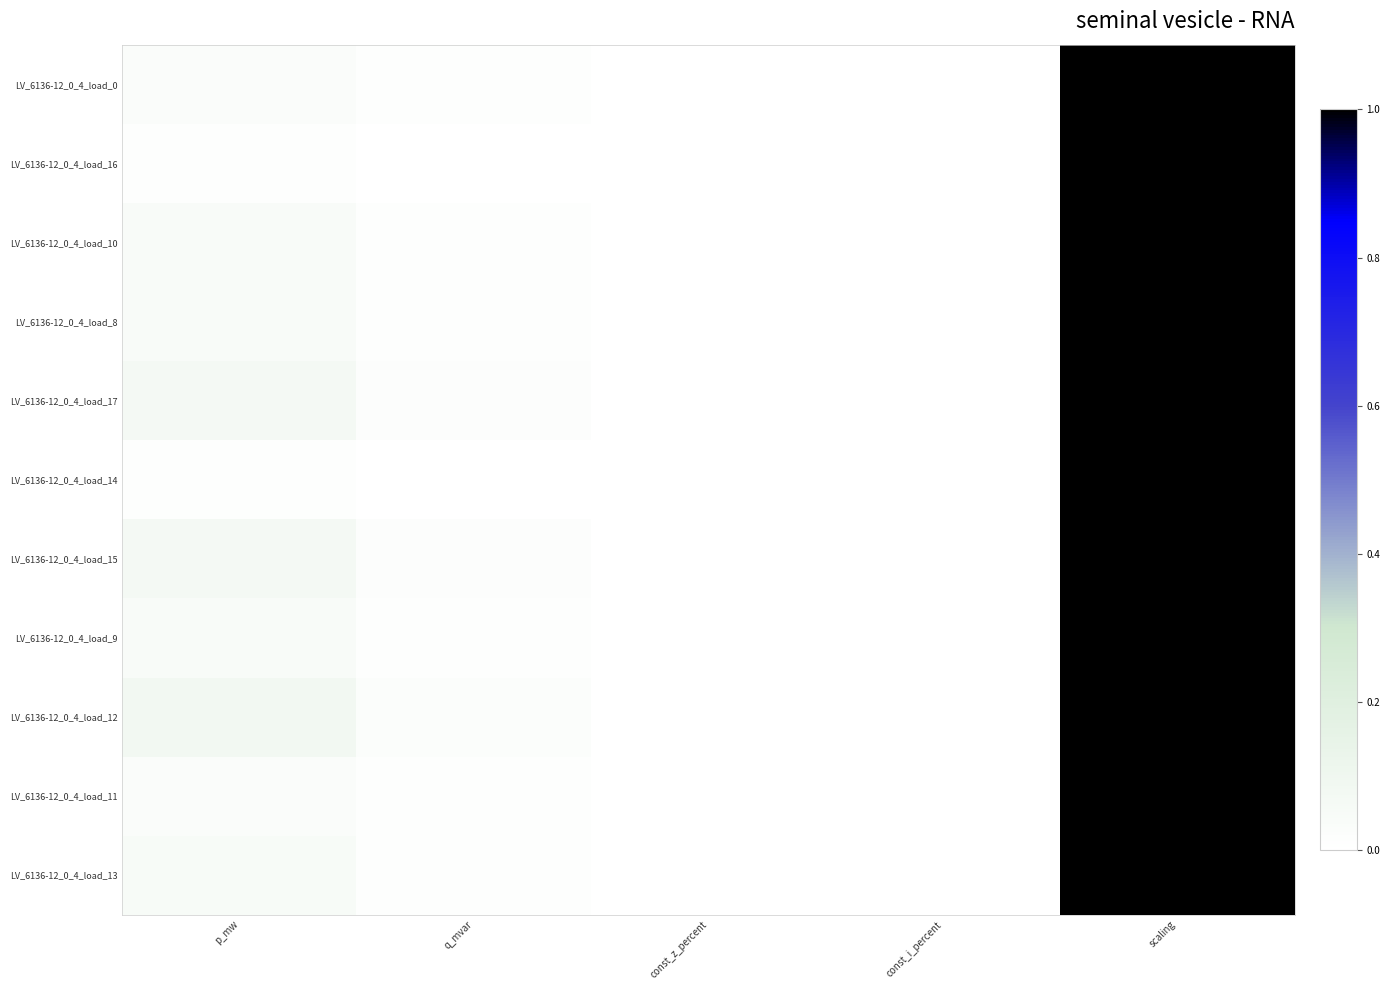

Reading left to right, extract all data points from this chart.

LV_6136-12_0_4_load_0: p_mw=0.0	q_mvar=0.0	const_z_percent=0.0	const_i_percent=0.0	scaling=1.0
LV_6136-12_0_4_load_16: p_mw=0.0	q_mvar=0.0	const_z_percent=0.0	const_i_percent=0.0	scaling=1.0
LV_6136-12_0_4_load_10: p_mw=0.0	q_mvar=0.0	const_z_percent=0.0	const_i_percent=0.0	scaling=1.0
LV_6136-12_0_4_load_8: p_mw=0.0	q_mvar=0.0	const_z_percent=0.0	const_i_percent=0.0	scaling=1.0
LV_6136-12_0_4_load_17: p_mw=0.1	q_mvar=0.0	const_z_percent=0.0	const_i_percent=0.0	scaling=1.0
LV_6136-12_0_4_load_14: p_mw=0.0	q_mvar=0.0	const_z_percent=0.0	const_i_percent=0.0	scaling=1.0
LV_6136-12_0_4_load_15: p_mw=0.1	q_mvar=0.0	const_z_percent=0.0	const_i_percent=0.0	scaling=1.0
LV_6136-12_0_4_load_9: p_mw=0.0	q_mvar=0.0	const_z_percent=0.0	const_i_percent=0.0	scaling=1.0
LV_6136-12_0_4_load_12: p_mw=0.1	q_mvar=0.0	const_z_percent=0.0	const_i_percent=0.0	scaling=1.0
LV_6136-12_0_4_load_11: p_mw=0.0	q_mvar=0.0	const_z_percent=0.0	const_i_percent=0.0	scaling=1.0
LV_6136-12_0_4_load_13: p_mw=0.1	q_mvar=0.0	const_z_percent=0.0	const_i_percent=0.0	scaling=1.0